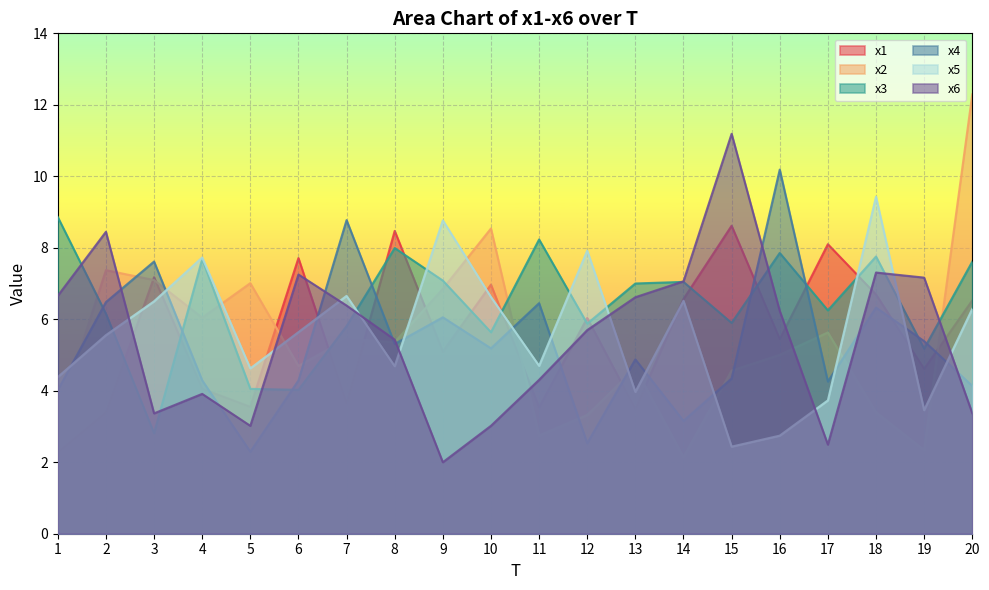

What are all the series names shown in the legend?

x1, x2, x3, x4, x5, x6